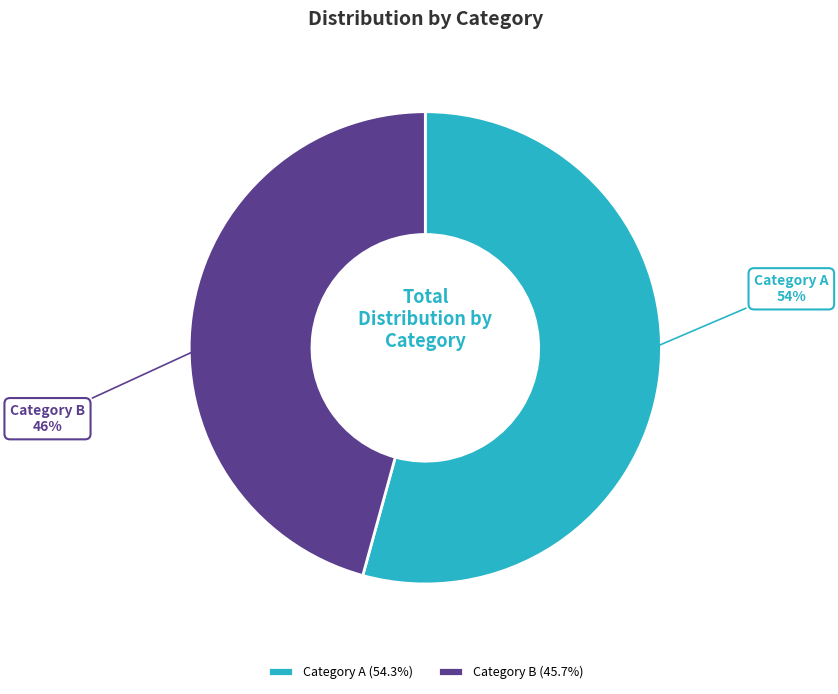

To the nearest percent, what is the combined percentage of Category A and Category B?

100%